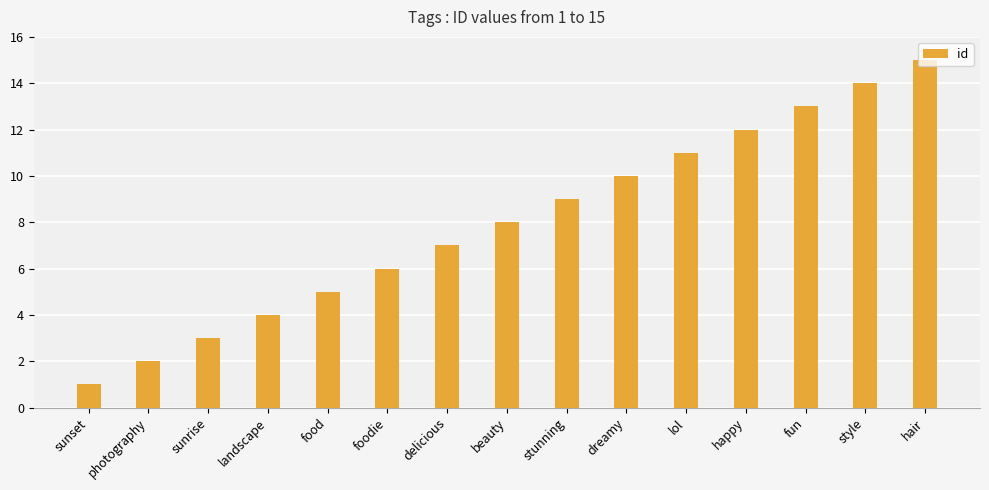

What is the change in value from delicious to hair?

+8